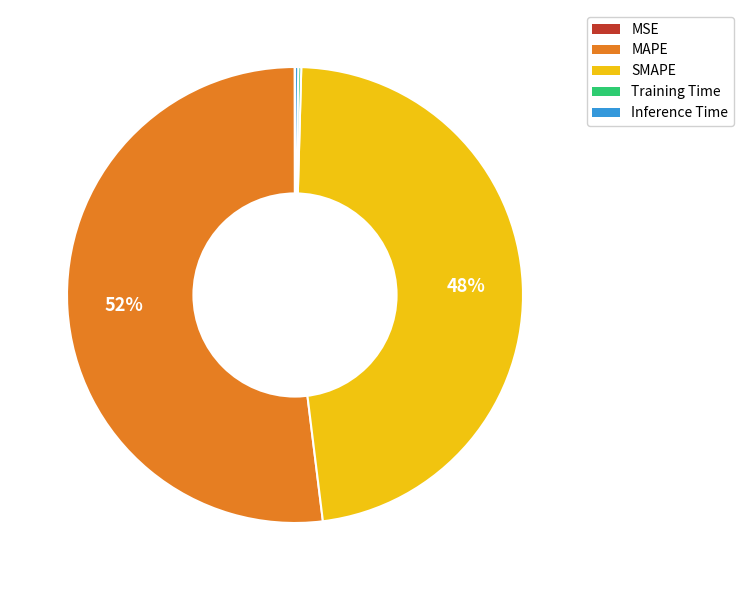

The SMAPE slice represents 42% of the pie. True or false?

False